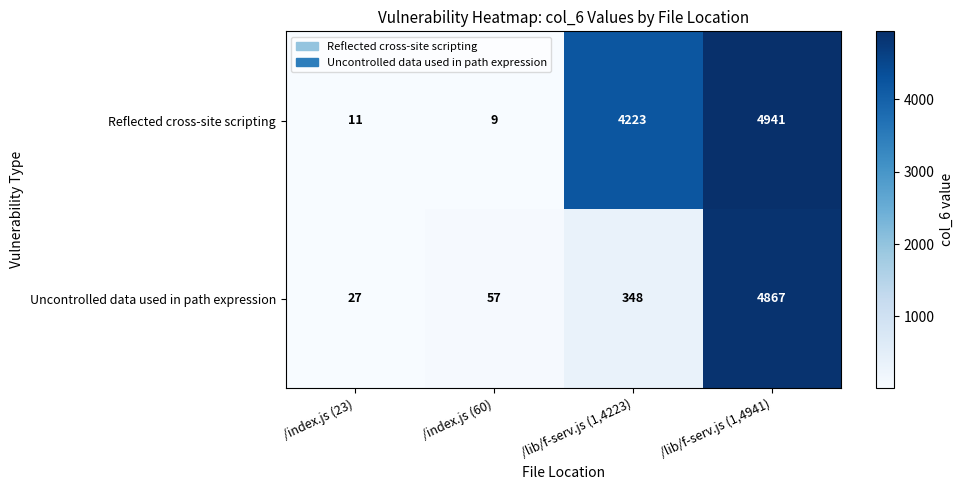

Which series changed the most between /index.js (60) and /lib/f-serv.js (1,4223)?

Reflected cross-site scripting